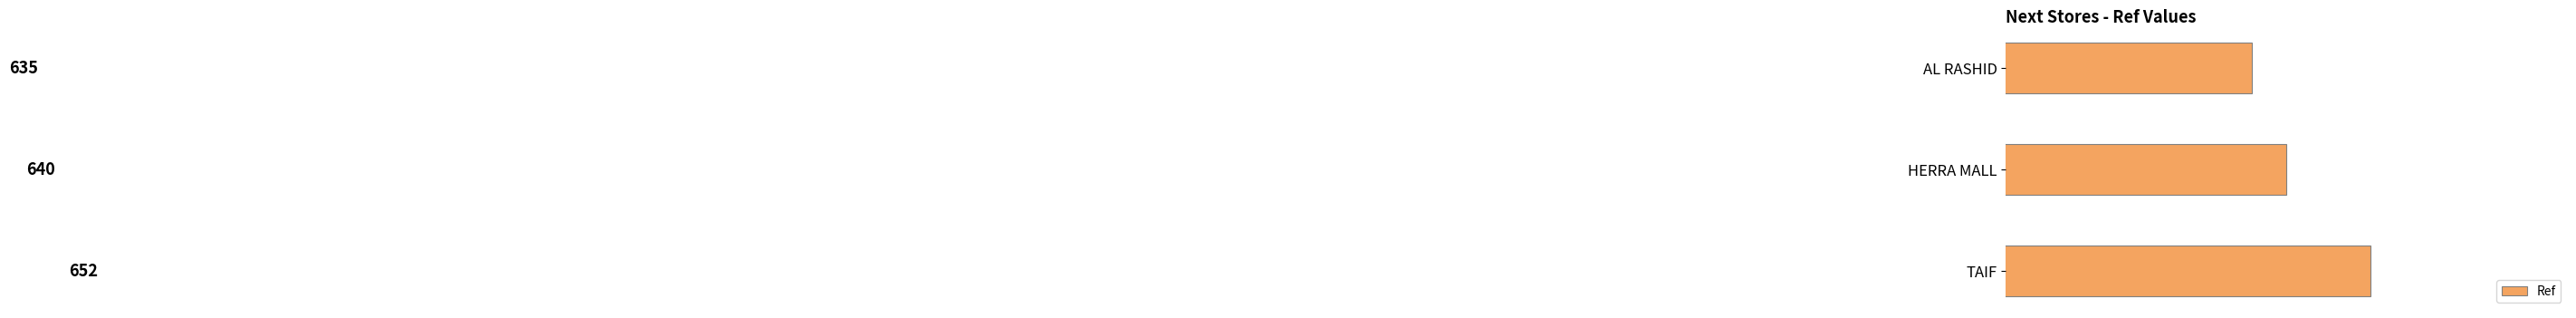

Count the values in the range 635 to 652.

3